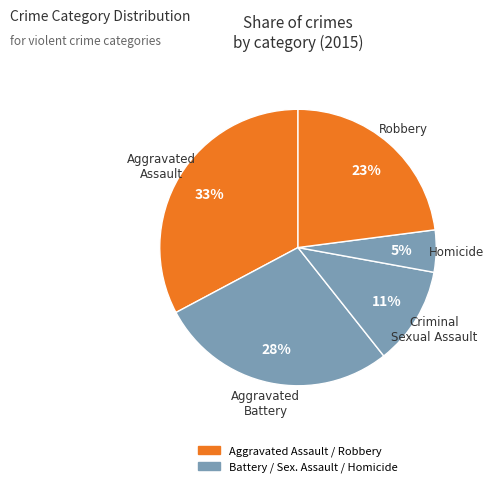

To the nearest percent, what is the difference between the largest and smallest slice percentages?

28%